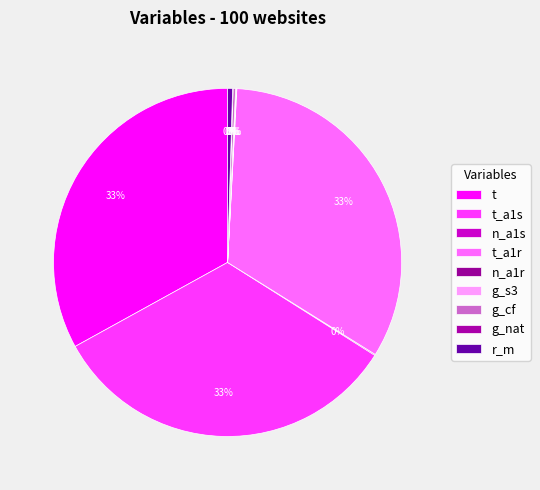

Does g_s3 account for over 50% of the chart?

No